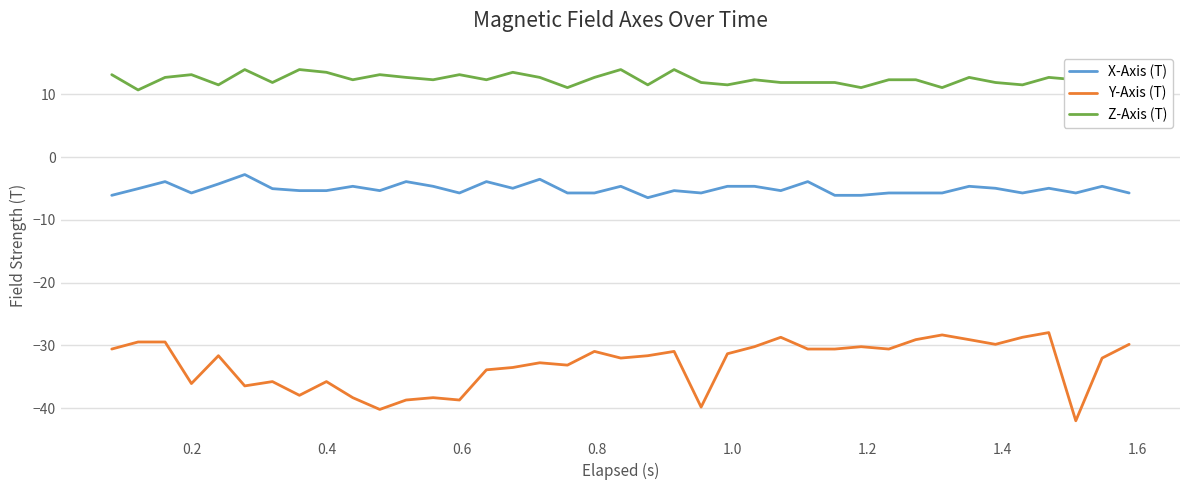

Which series has the largest total across all categories?

Z-Axis (T)